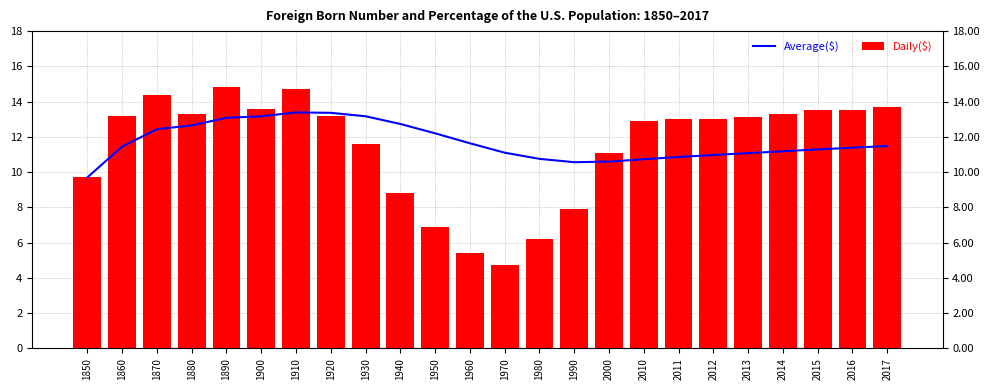

Which series has the largest total across all categories?

Average($)